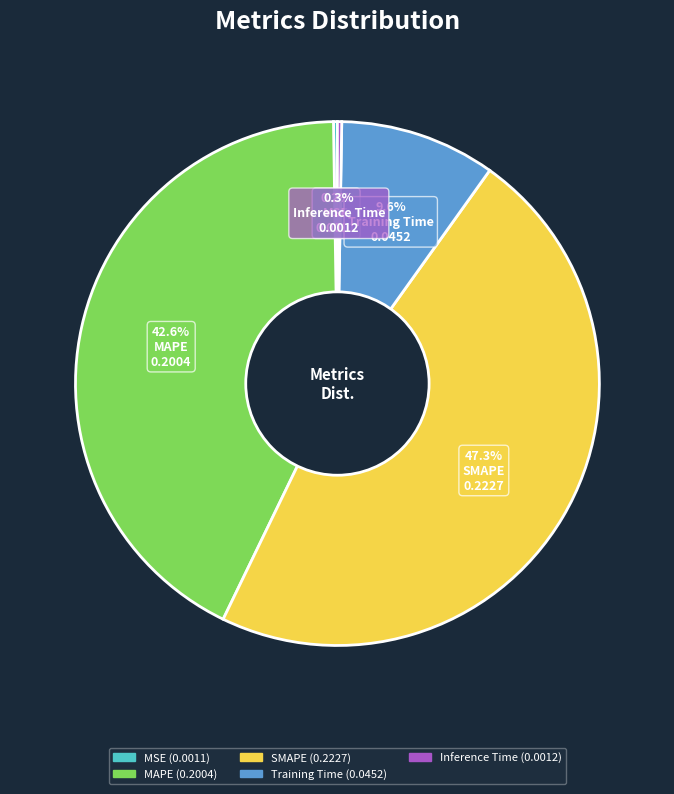

To the nearest percent, what portion does Training Time represent?

10%